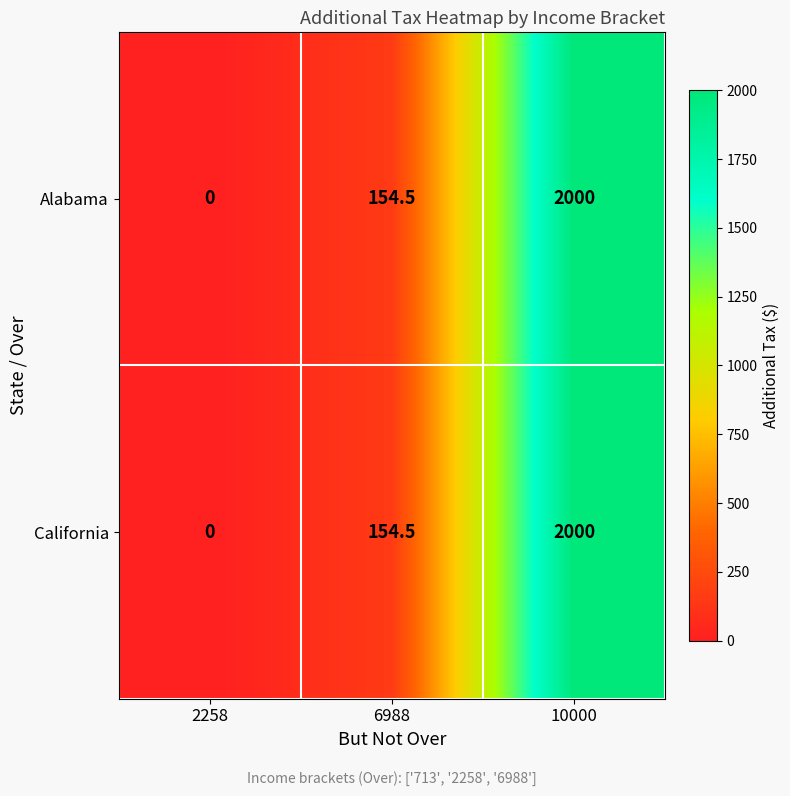

Read the California value at 6988.

154.5